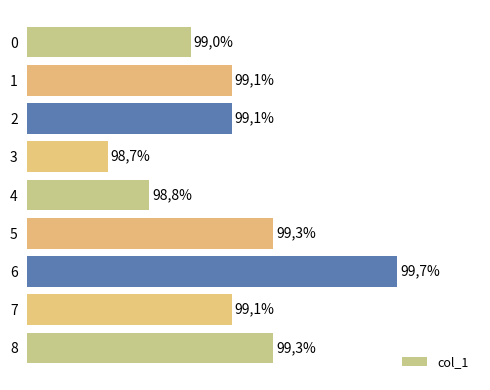

Does the chart contain any negative values?

No